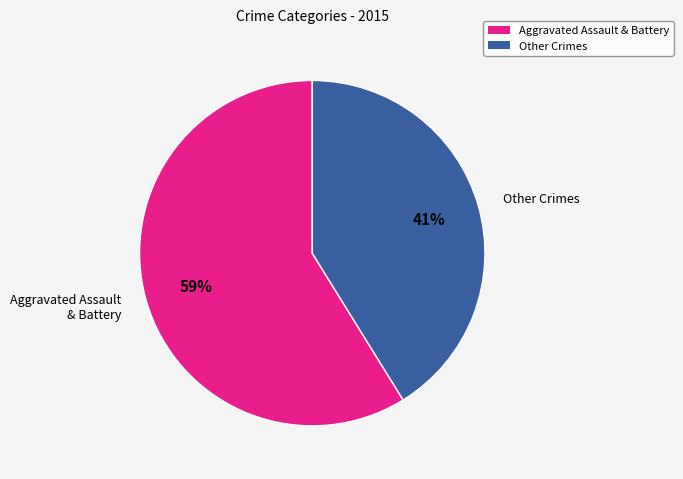

The Aggravated Assault & Battery slice represents 59% of the pie. True or false?

True